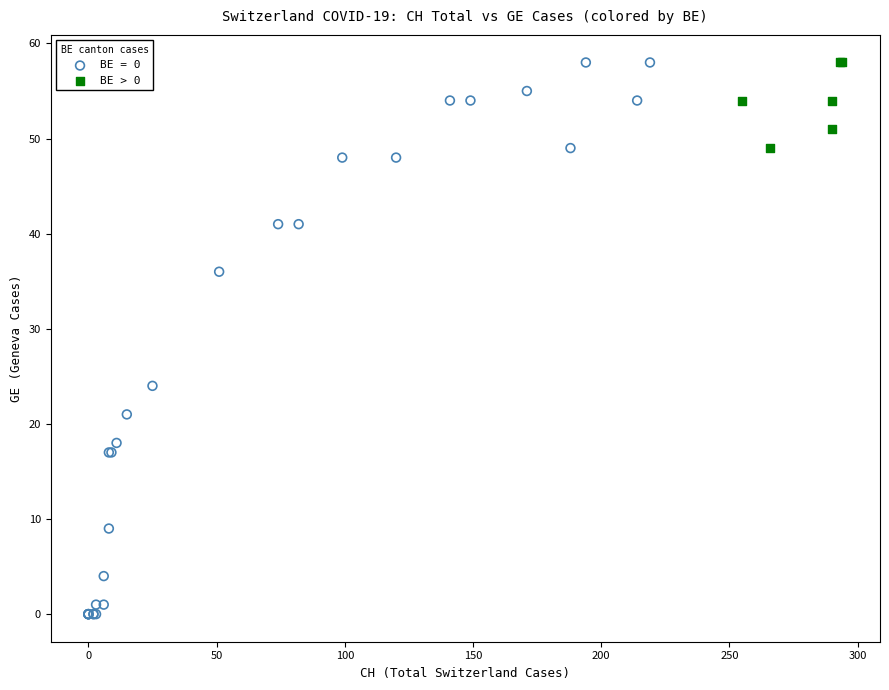

Which series has the largest Y range (max minus min)?

BE = 0